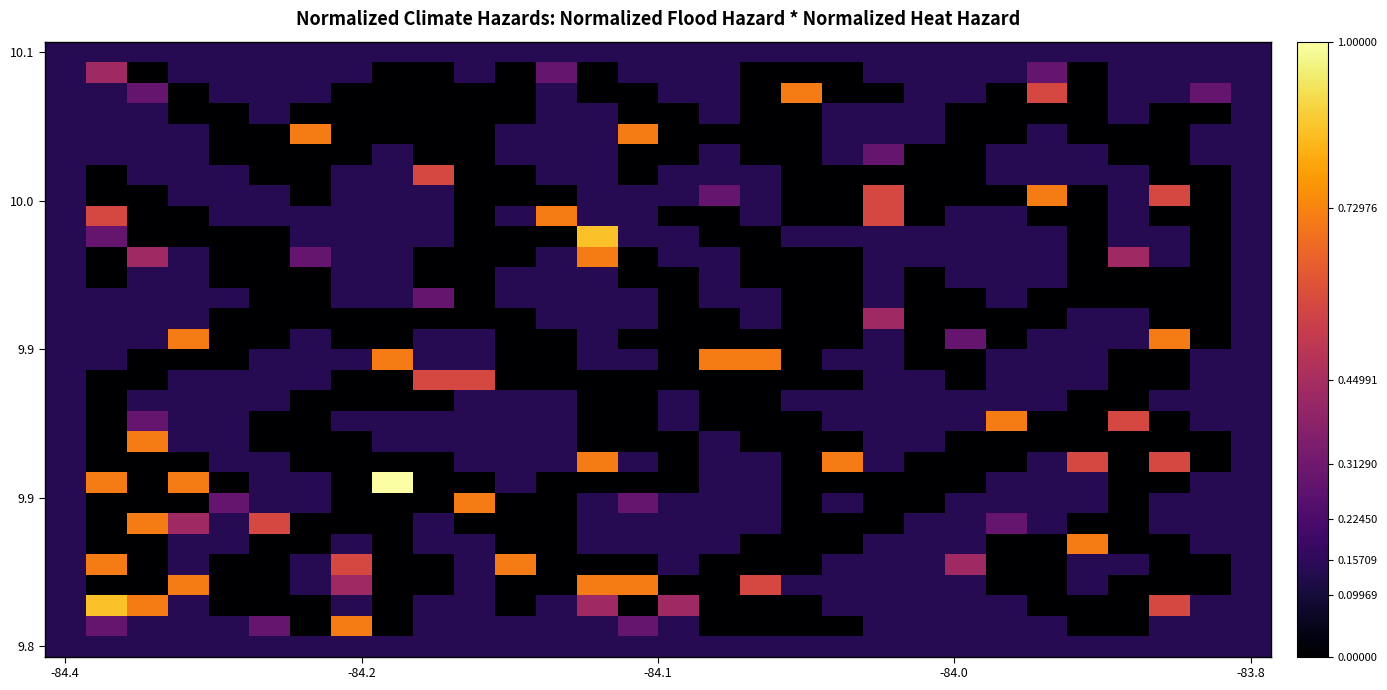

How many distinct data groups are displayed?

30